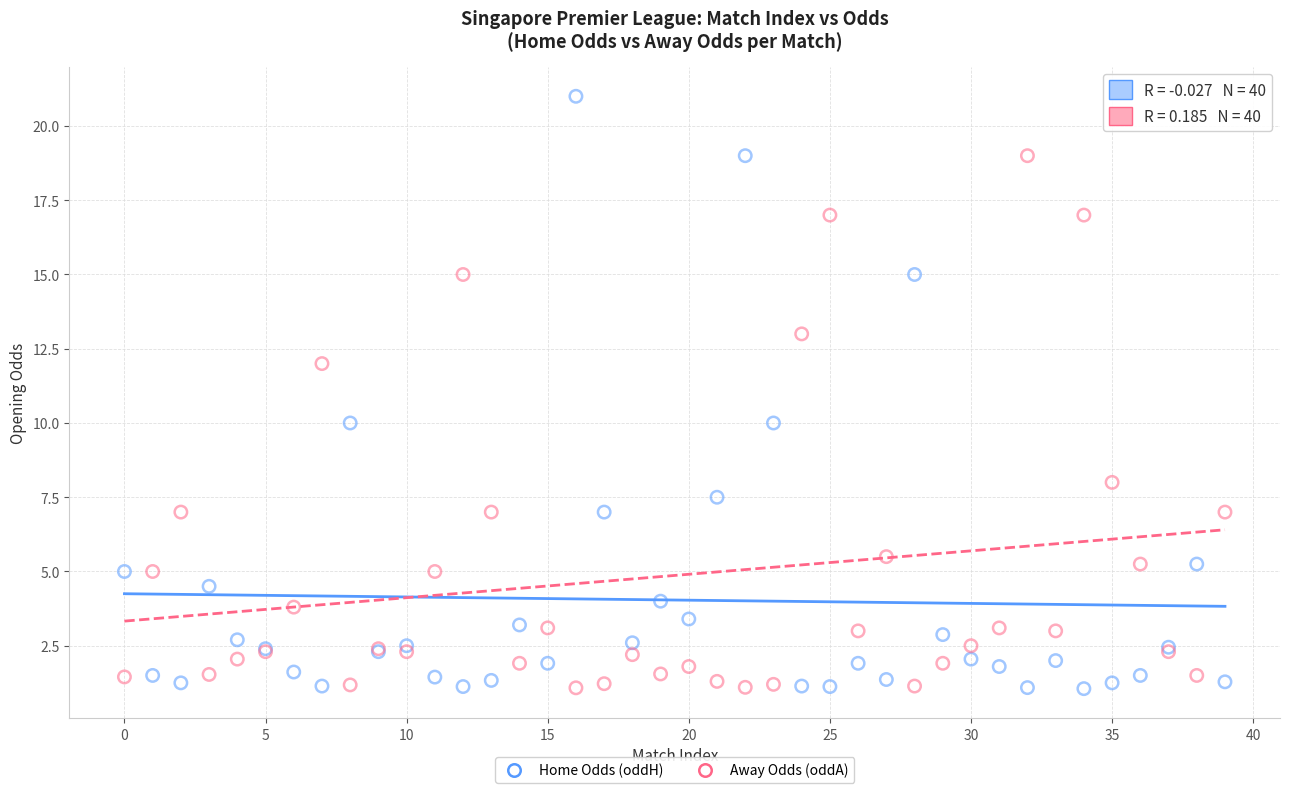

Which series has the widest spread of Y values?

Home Odds (oddH)